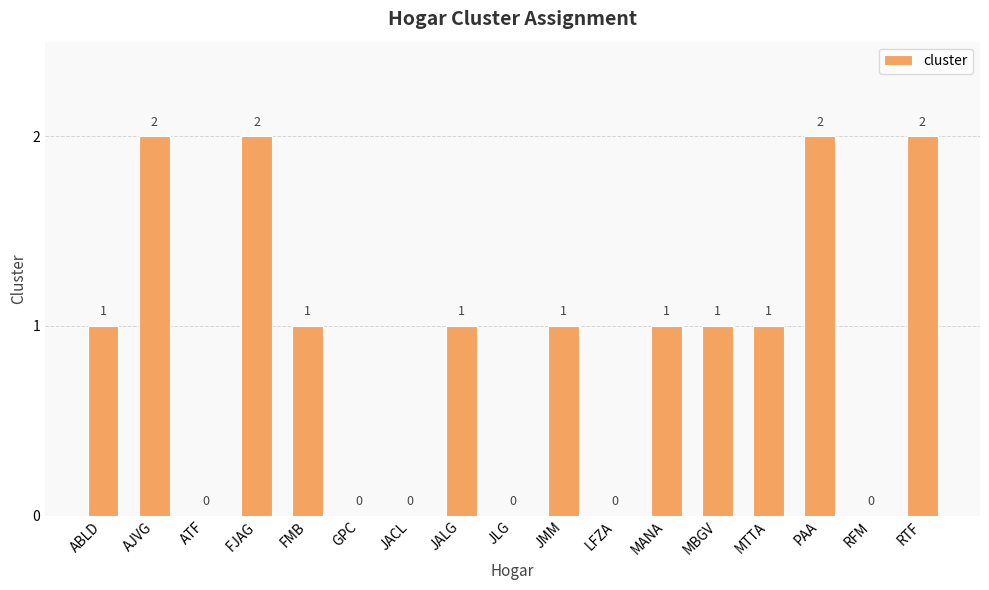

How many values are between 0 and 1?

13